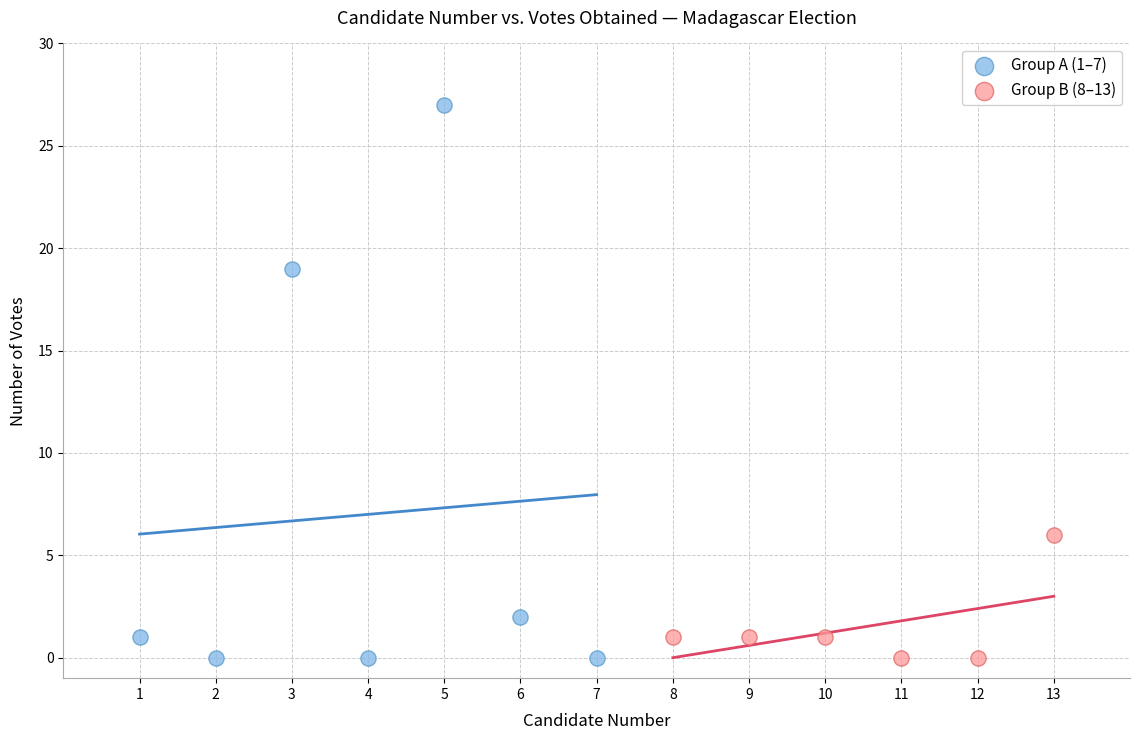

Which series contains the highest Y value?

Group A (1–7)